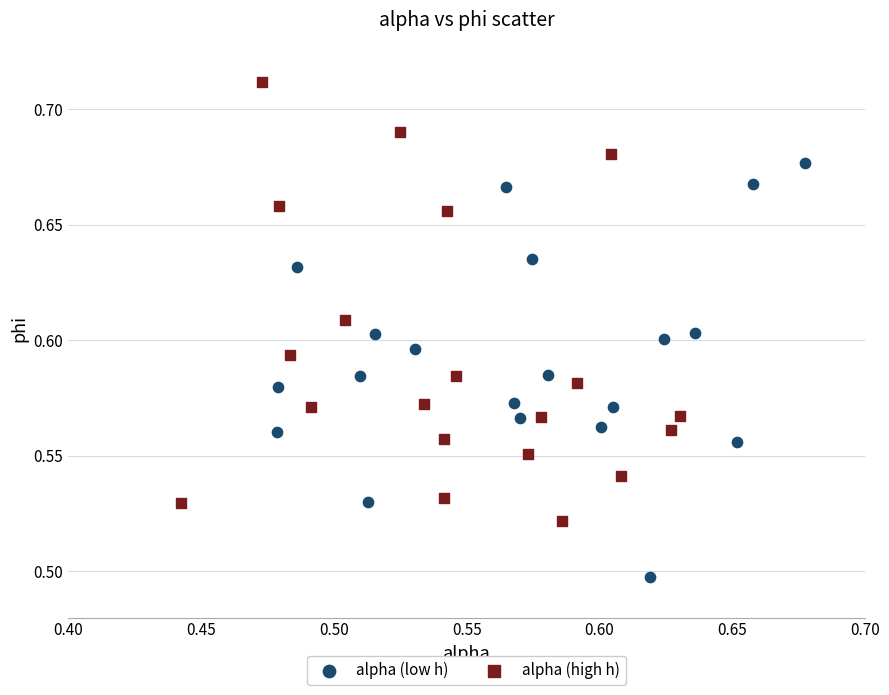

Which series contains the lowest Y value?

alpha (low h)